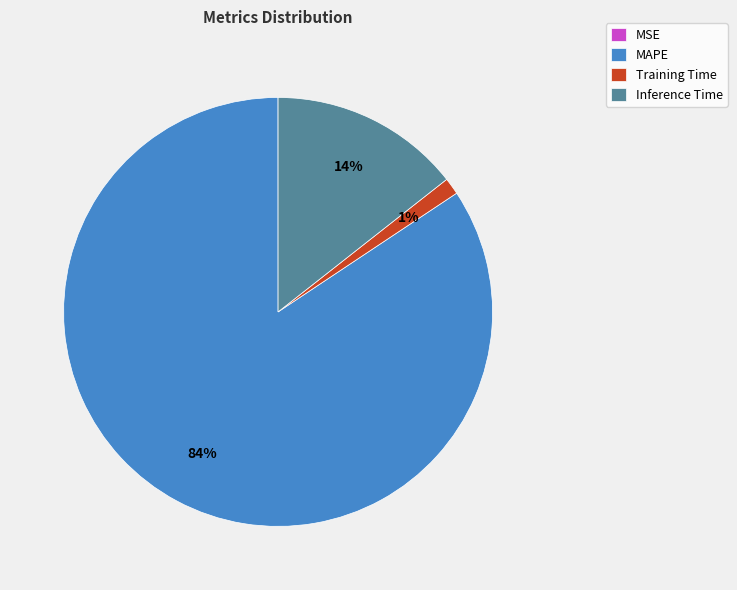

Combined, do Inference Time and Training Time account for over 50%?

No